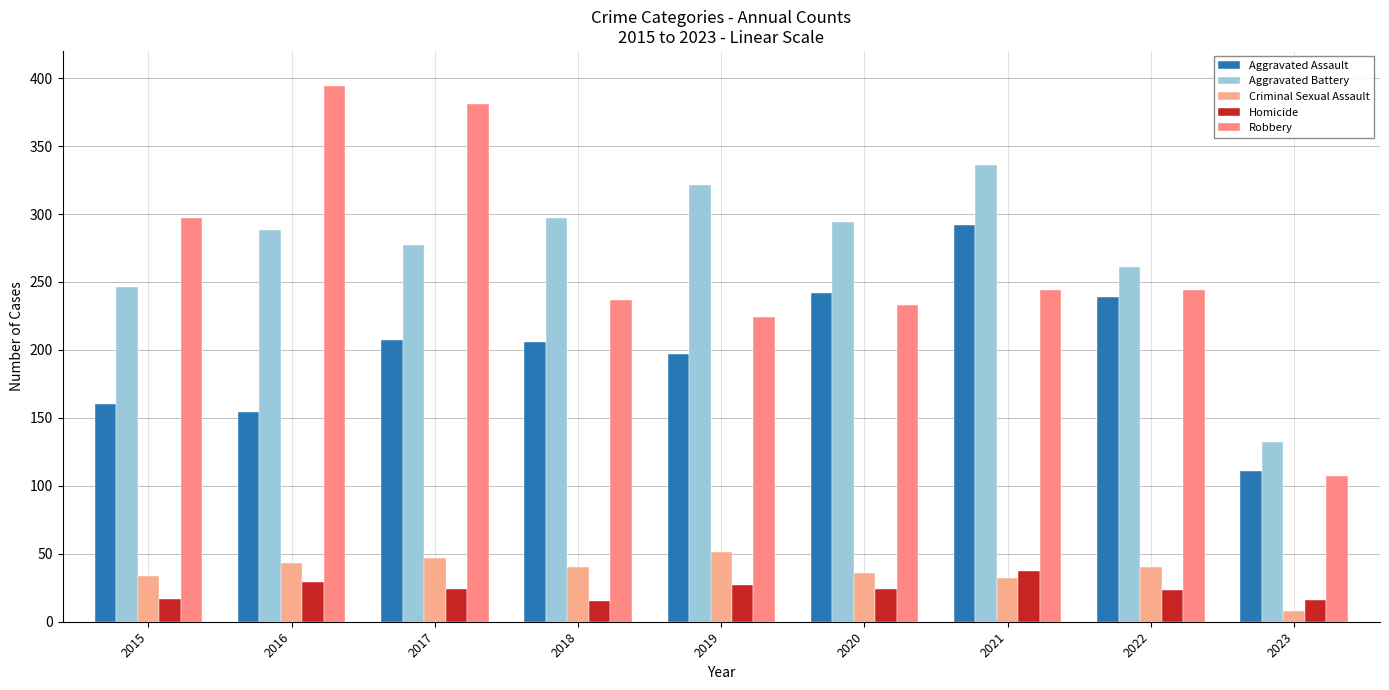

Reading left to right, transcribe all the data shown in this chart.

Aggravated Assault: 2015=160	2016=154	2017=207	2018=206	2019=197	2020=242	2021=292	2022=239	2023=111
Aggravated Battery: 2015=246	2016=288	2017=277	2018=297	2019=321	2020=294	2021=336	2022=261	2023=132
Criminal Sexual Assault: 2015=34	2016=43	2017=47	2018=40	2019=51	2020=36	2021=32	2022=40	2023=8
Homicide: 2015=17	2016=29	2017=24	2018=15	2019=27	2020=24	2021=37	2022=23	2023=16
Robbery: 2015=297	2016=394	2017=381	2018=237	2019=224	2020=233	2021=244	2022=244	2023=107